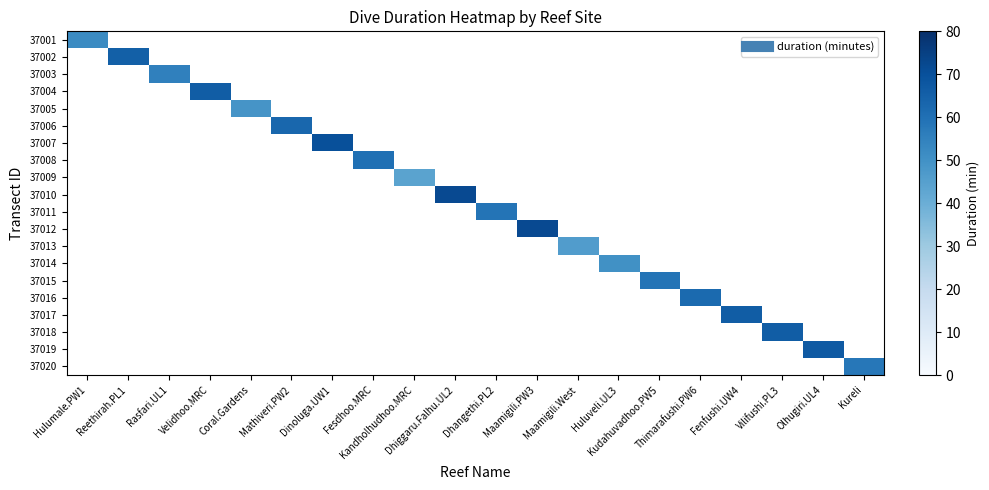

What is the greatest value displayed?

72.0